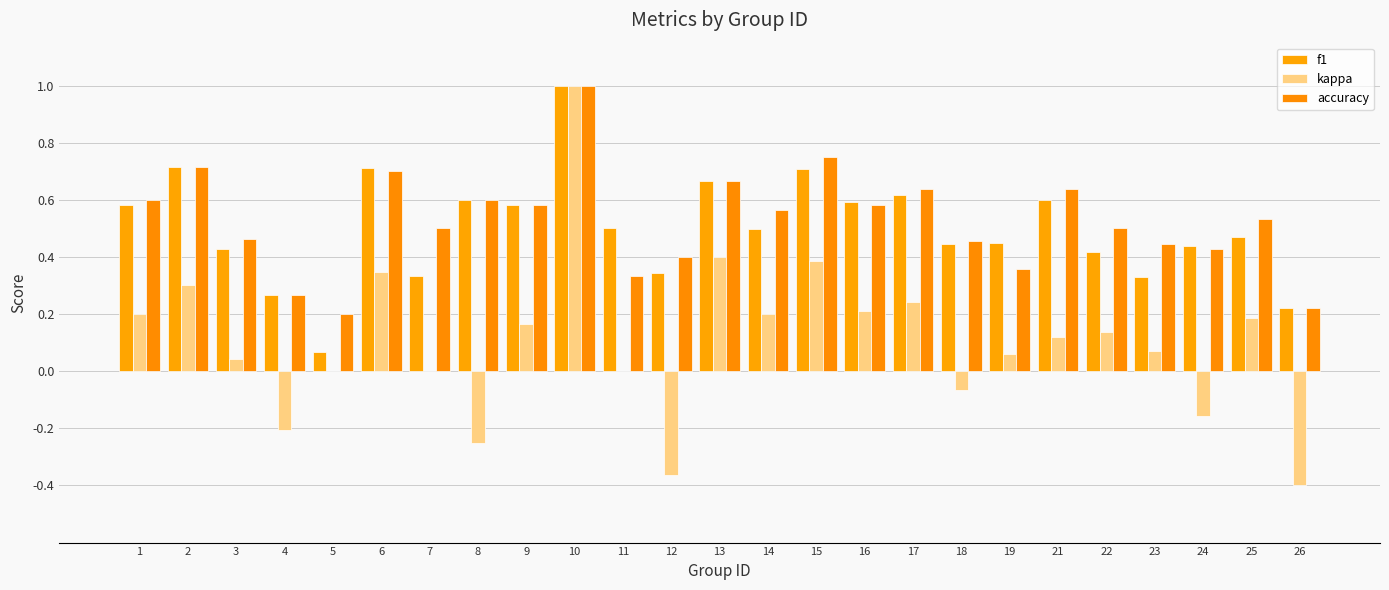

Which series has the largest range (max minus min)?

kappa